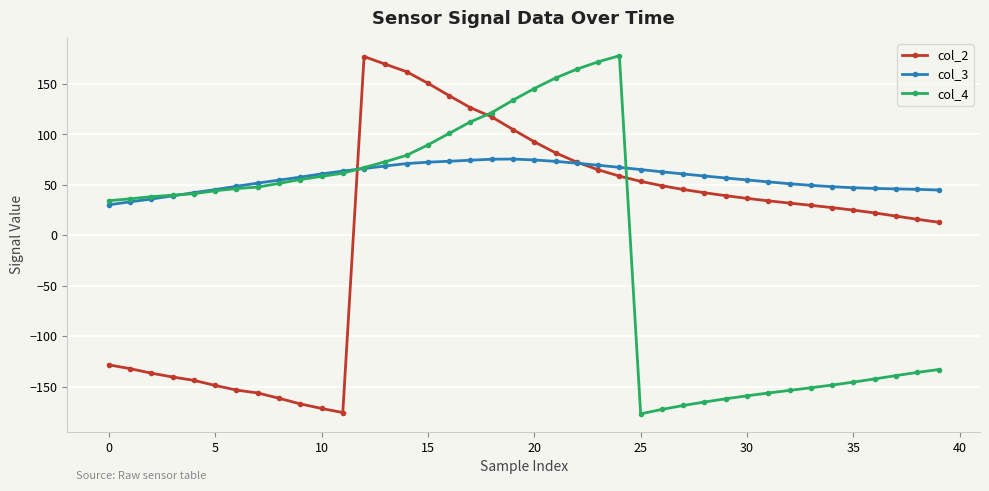

Which series has the largest total across all categories?

col_3